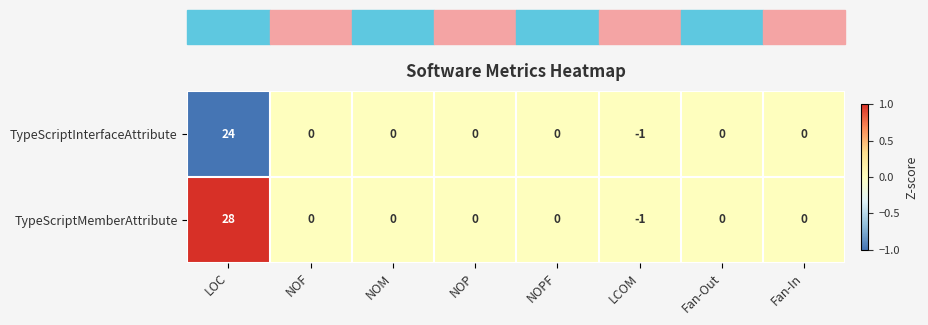

At which category is the sum across all series the highest?

LOC